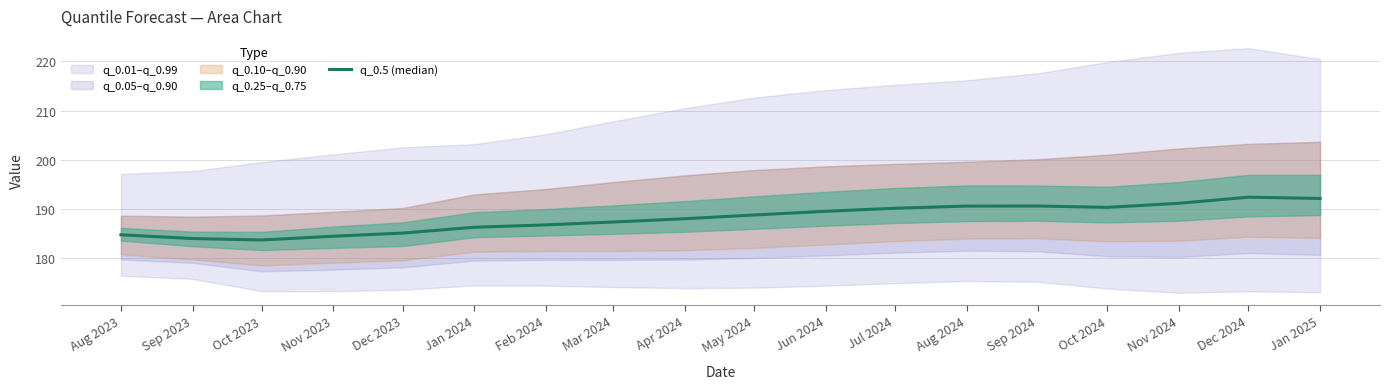

Reading right to left, transcribe all the data shown in this chart.

192.1	192.4	191.1	190.3	190.6	190.5	190.1	189.5	188.7	188.0	187.3	186.7	186.2	185.1	184.4	183.7	183.9	184.7